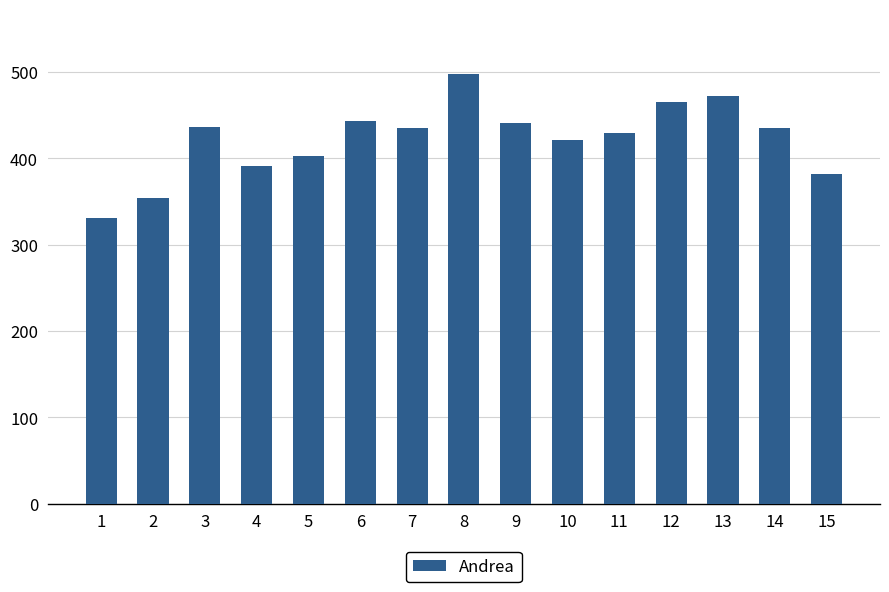

What is the approximate value at 11?

429